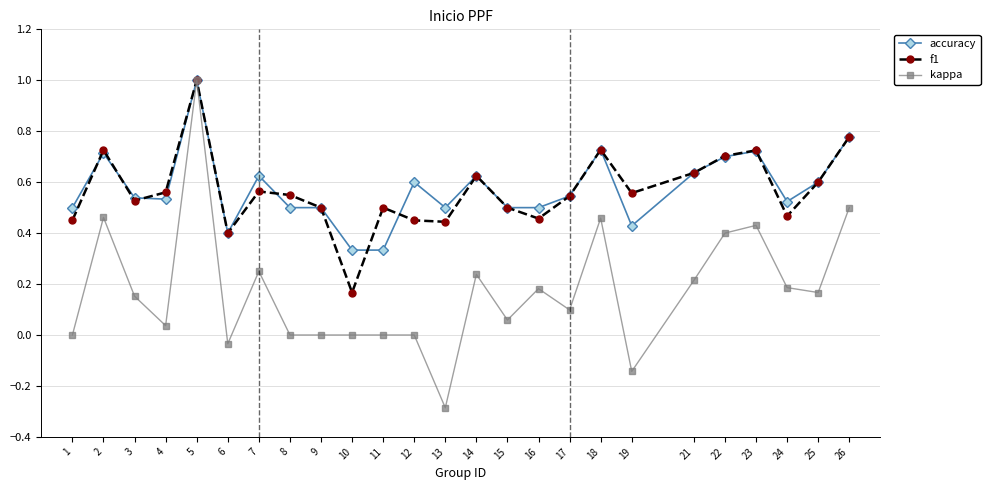

At which category is the sum across all series the highest?

5